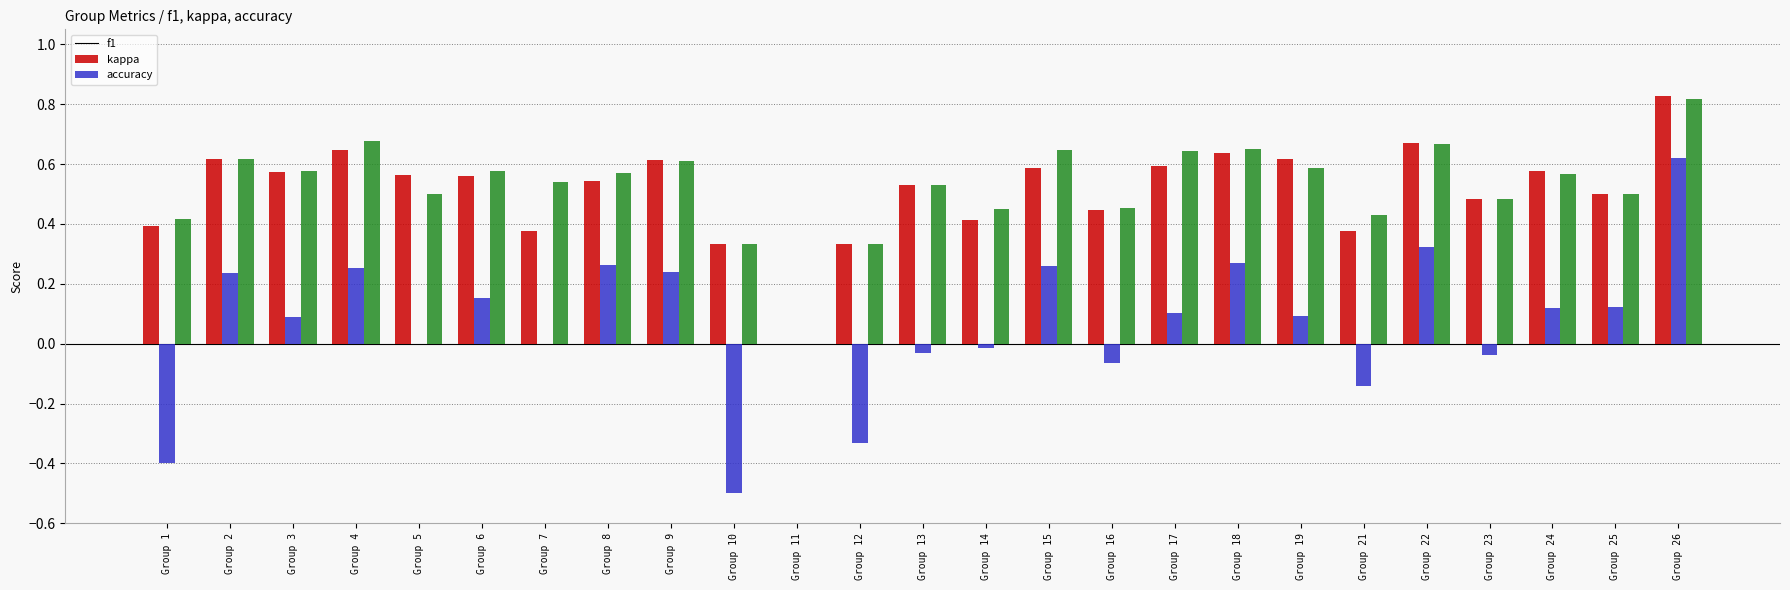

What is the sum of all f1 values?

12.8